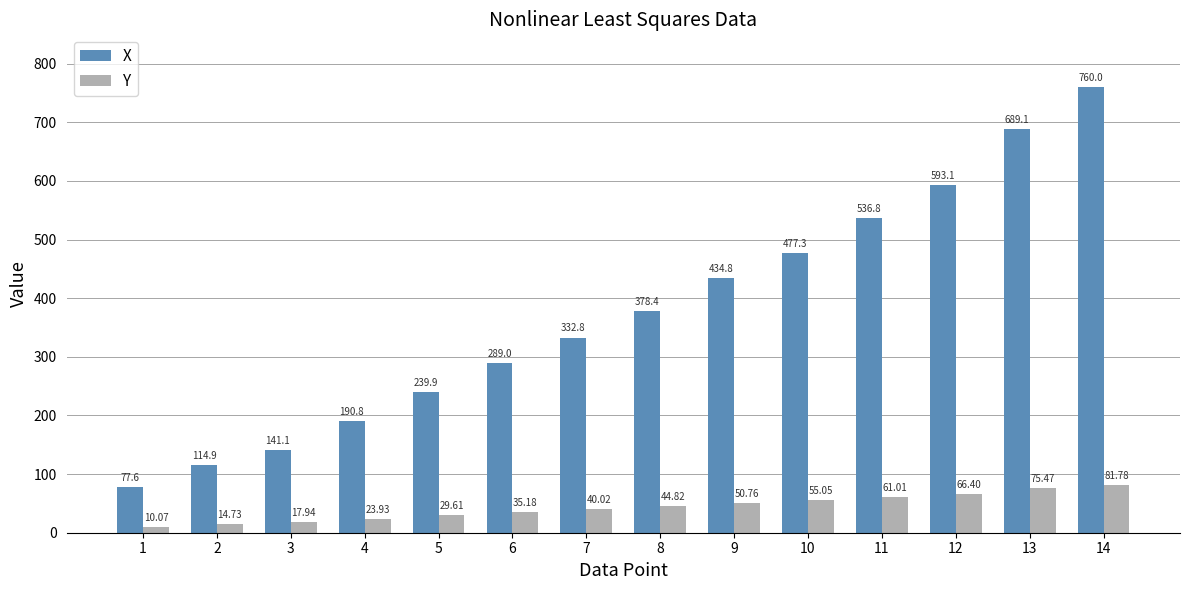

At 5, list the series in order from largest to smallest.

X, Y